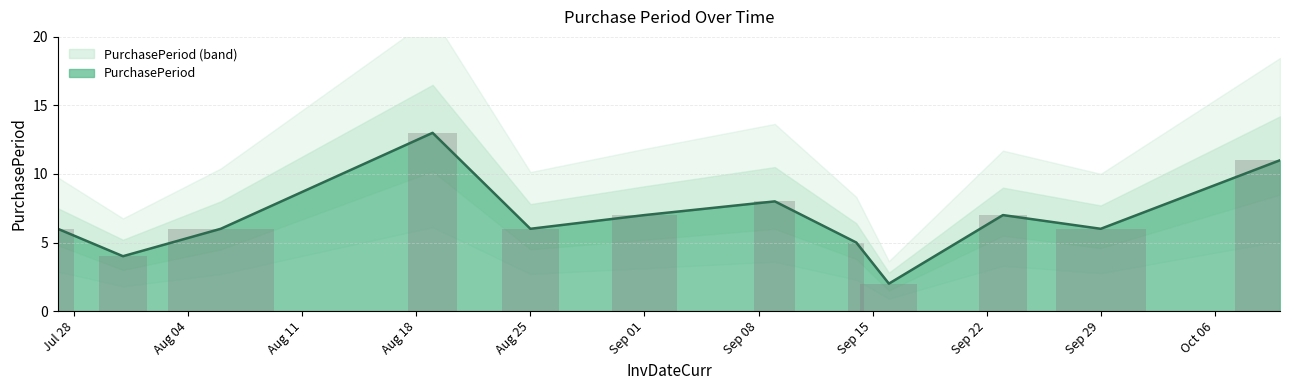

The value of PurchasePeriod at Sep 29 is 6. True or false?

True